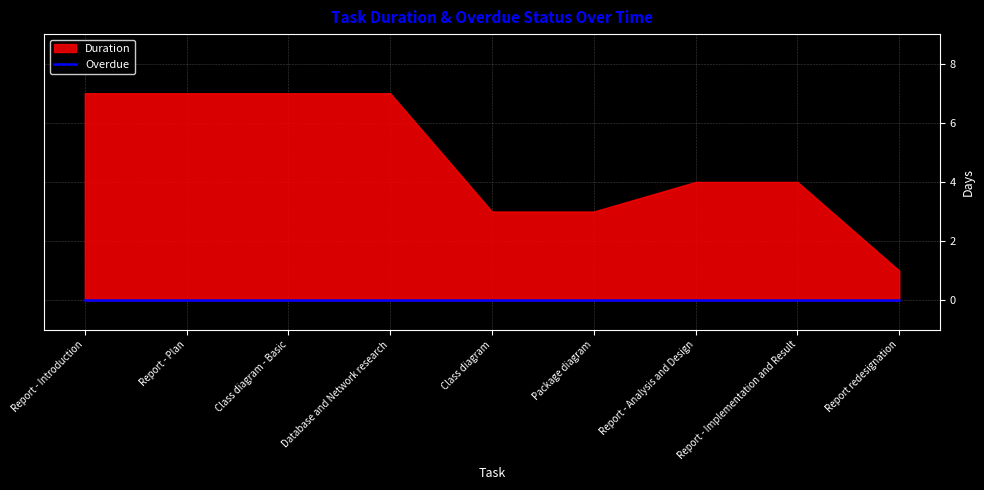

What are all the series names shown in the legend?

Duration, Overdue